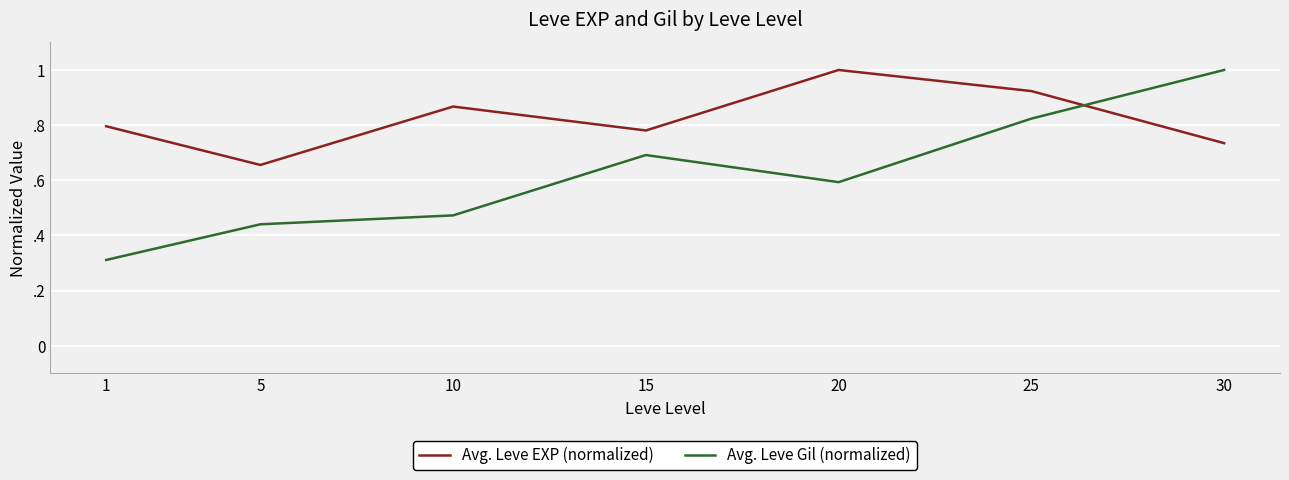

Does the chart have visible grid lines?

Yes